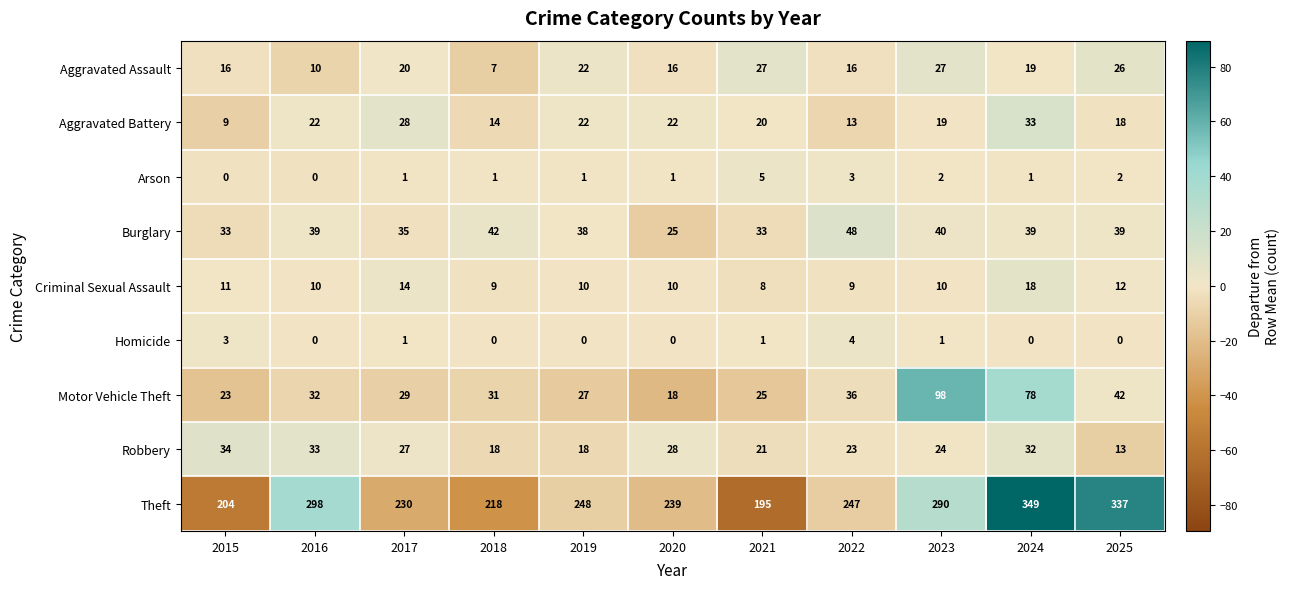

At 2023, list the series in order from smallest to largest.

Homicide, Arson, Criminal Sexual Assault, Aggravated Battery, Robbery, Aggravated Assault, Burglary, Motor Vehicle Theft, Theft